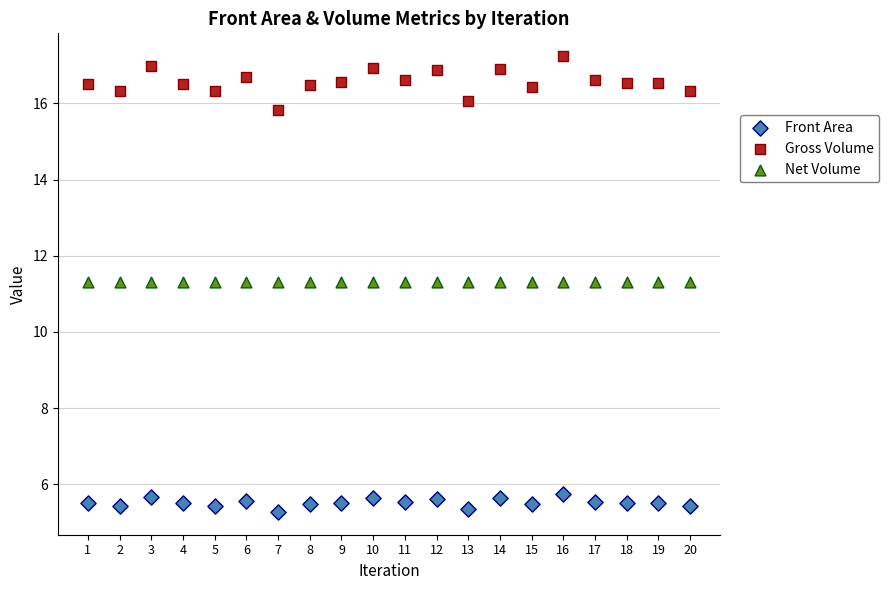

Which series reaches the minimum Y coordinate?

Front Area